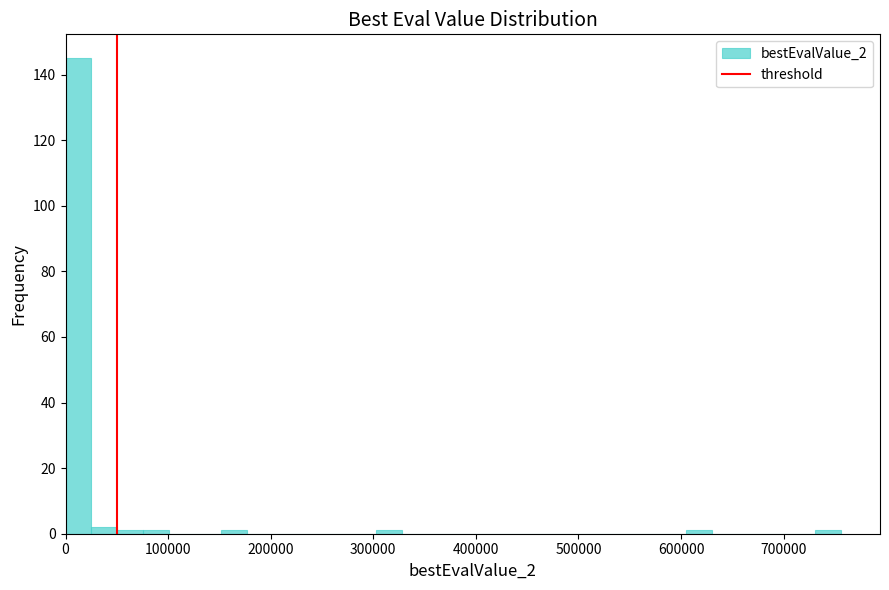

Around what value on the x-axis is the tallest bar? Give the approximate position of its centre, as read against the axis.

10000